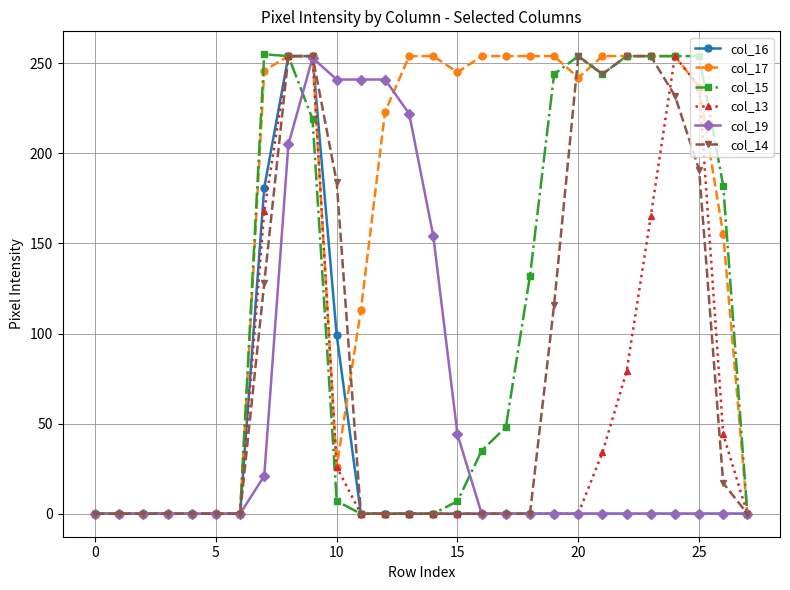

What is the highest value of the col_13 series?

254